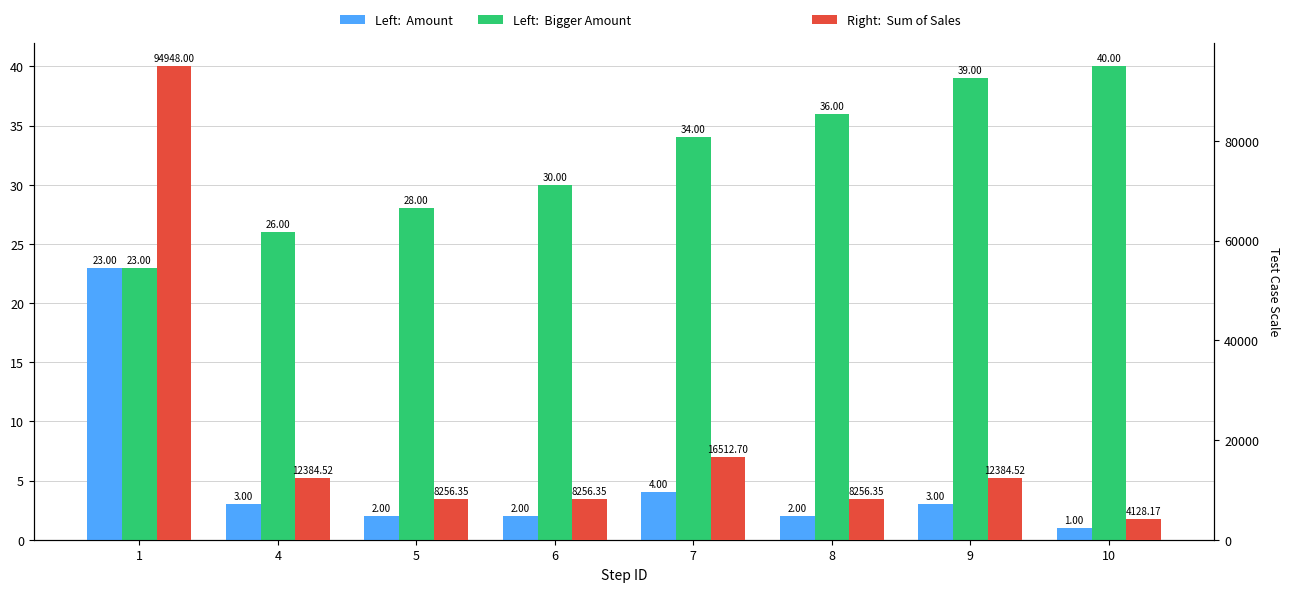

The Bigger Amount series shows 36.0 at 8. True or false?

True